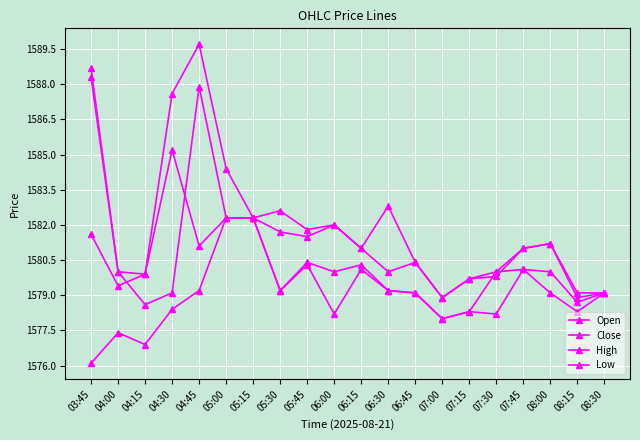

At which label does High first exceed 1581?

03:45